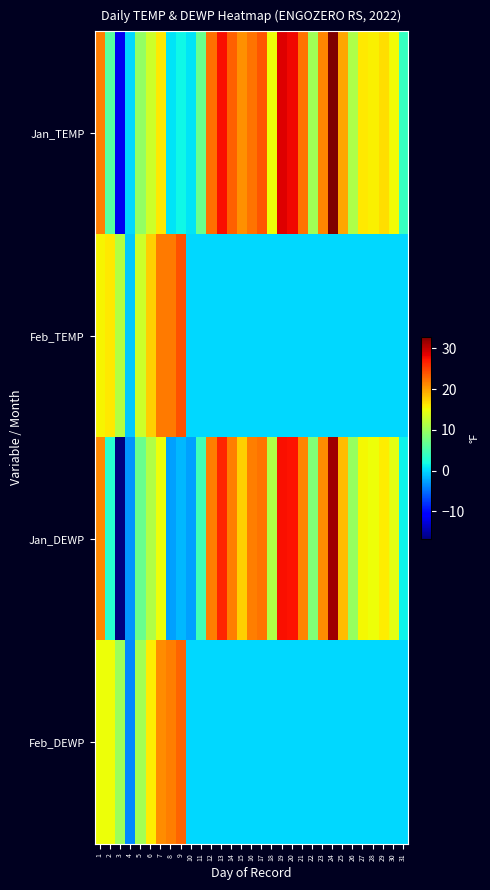

Which series has the largest range (max minus min)?

Jan_DEWP